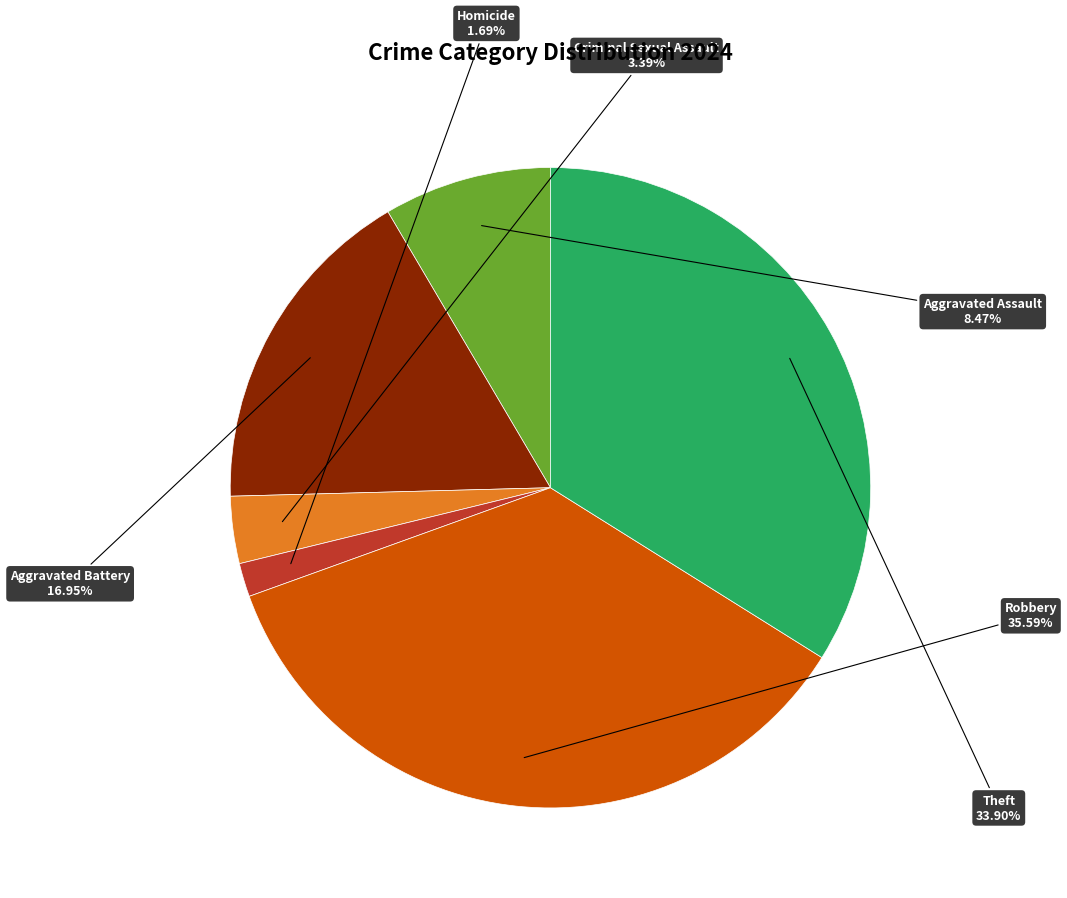

Is there any slice that represents more than half of the pie?

No